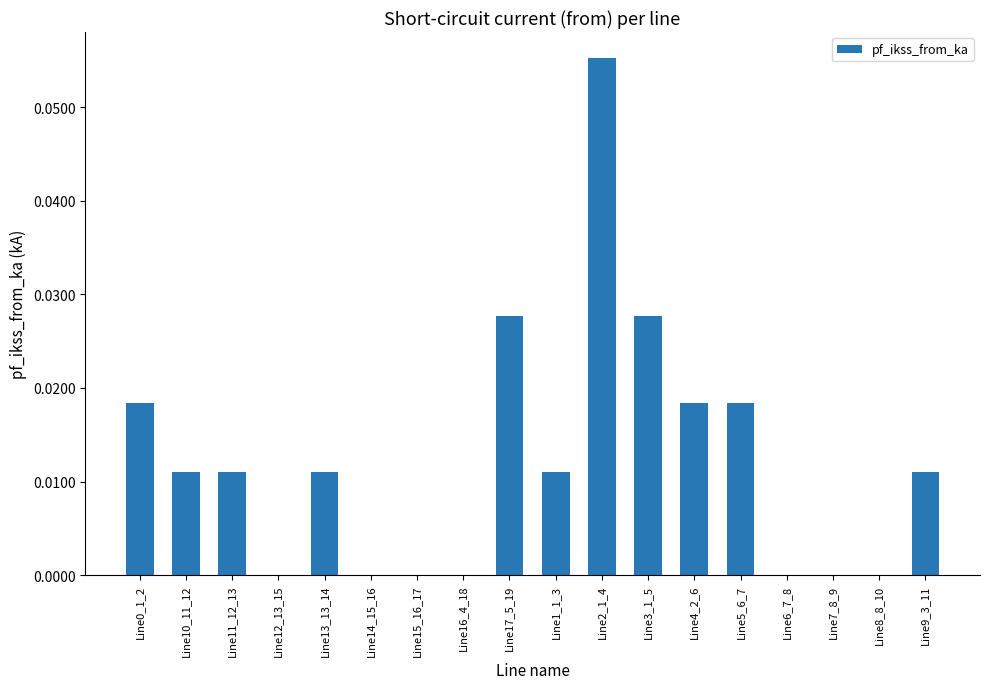

Is it true that the value at Line14_15_16 is 0.0?

True